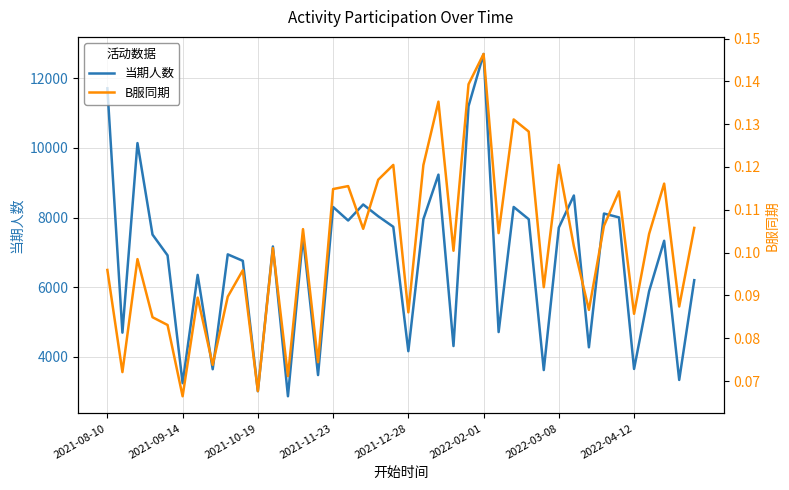

What is the lowest value of the 当期人数 series?

2865